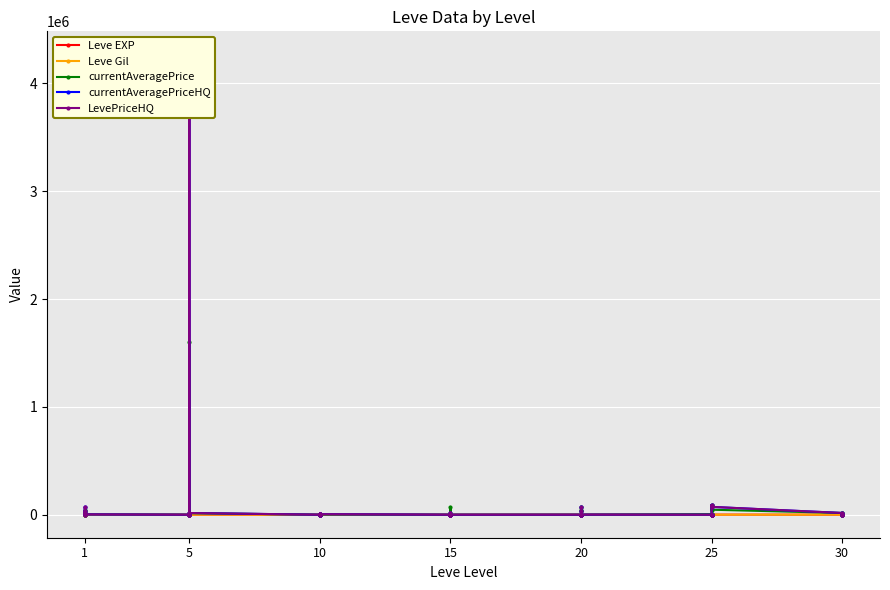

Which series changed the most between 1 and 5?

Leve EXP